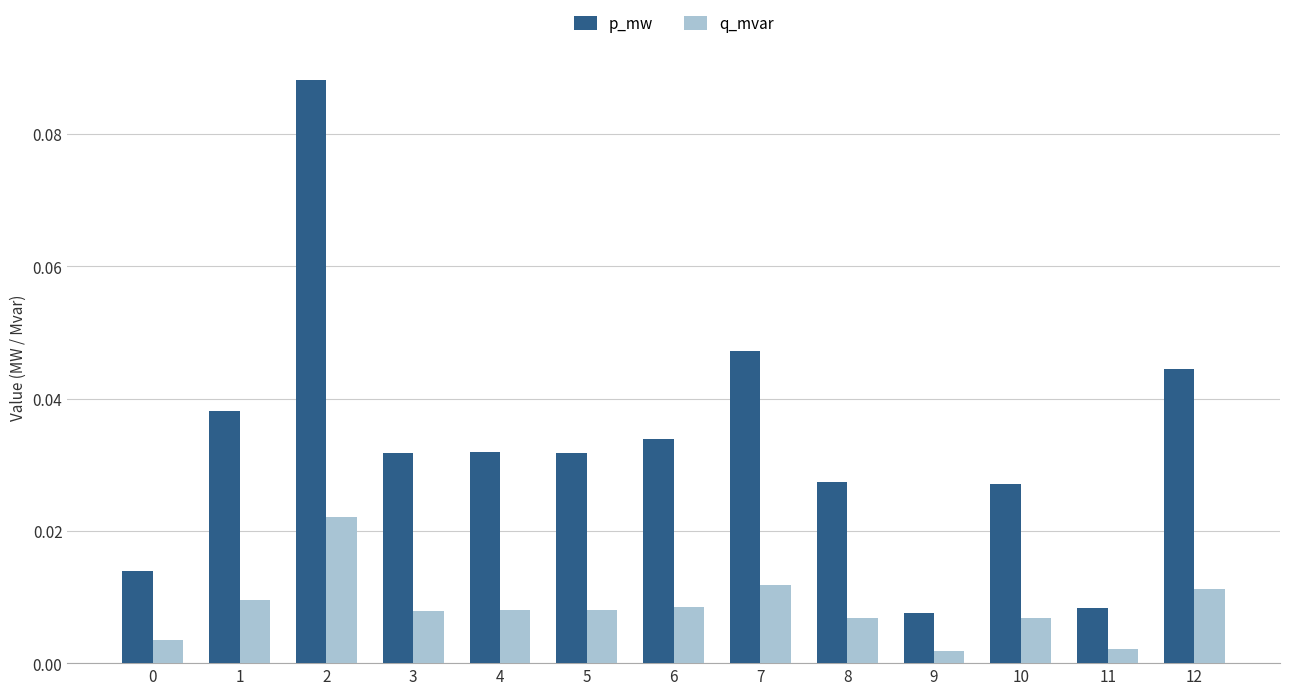

Rank the series by their maximum value, from lowest to highest.

q_mvar, p_mw